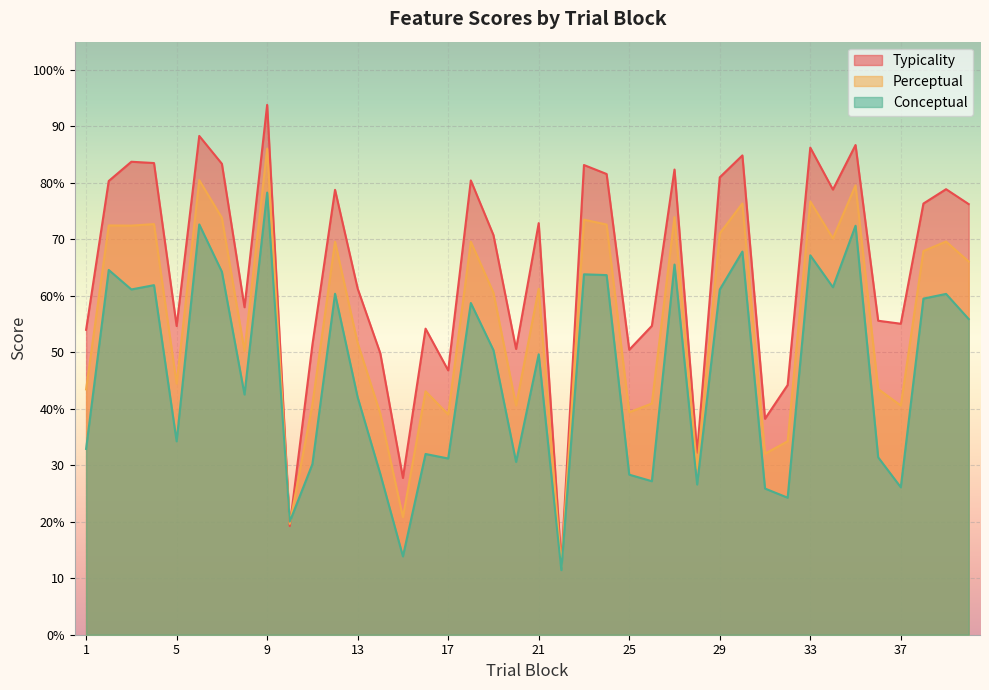

Reading left to right, list all the values displayed in this chart.

conceptual: 1=32.9	2=64.6	3=61.1	4=61.9	5=34.2	6=72.6	7=64.3	8=42.5	9=78.3	10=20.0	11=30.2	12=60.4	13=42.0	14=28.5	15=13.9	16=32.0	17=31.2	18=58.7	19=50.4	20=30.6	21=49.6	22=11.4	23=63.8	24=63.7	25=28.3	26=27.2	27=65.5	28=26.6	29=61.1	30=67.8	31=25.9	32=24.3	33=67.2	34=61.5	35=72.4	36=31.4	37=26.1	38=59.5	39=60.3	40=55.9
perceptual: 1=43.4	2=72.5	3=72.4	4=72.7	5=44.5	6=80.5	7=73.8	8=50.3	9=86.0	10=19.6	11=40.8	12=69.6	13=51.6	14=39.1	15=20.8	16=43.1	17=39.0	18=69.6	19=60.6	20=40.6	21=61.3	22=12.0	23=73.5	24=72.6	25=39.4	26=40.9	27=74.0	28=29.4	29=71.0	30=76.3	31=32.0	32=34.2	33=76.7	34=70.2	35=79.6	36=43.5	37=40.6	38=67.9	39=69.6	40=66.1
typicality: 1=54.0	2=80.3	3=83.7	4=83.5	5=54.7	6=88.3	7=83.4	8=58.0	9=93.8	10=19.2	11=51.4	12=78.8	13=61.3	14=49.8	15=27.8	16=54.2	17=46.8	18=80.4	19=70.8	20=50.6	21=72.9	22=12.6	23=83.2	24=81.6	25=50.5	26=54.7	27=82.4	28=32.2	29=81.0	30=84.9	31=38.2	32=44.2	33=86.2	34=78.8	35=86.7	36=55.6	37=55.1	38=76.3	39=78.9	40=76.2